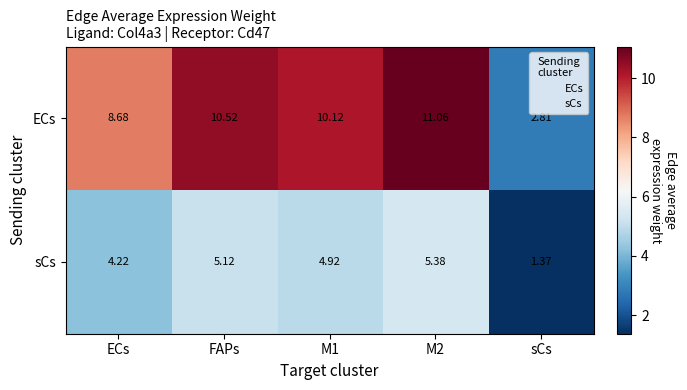

Which category has the lowest value in the sCs series?

sCs